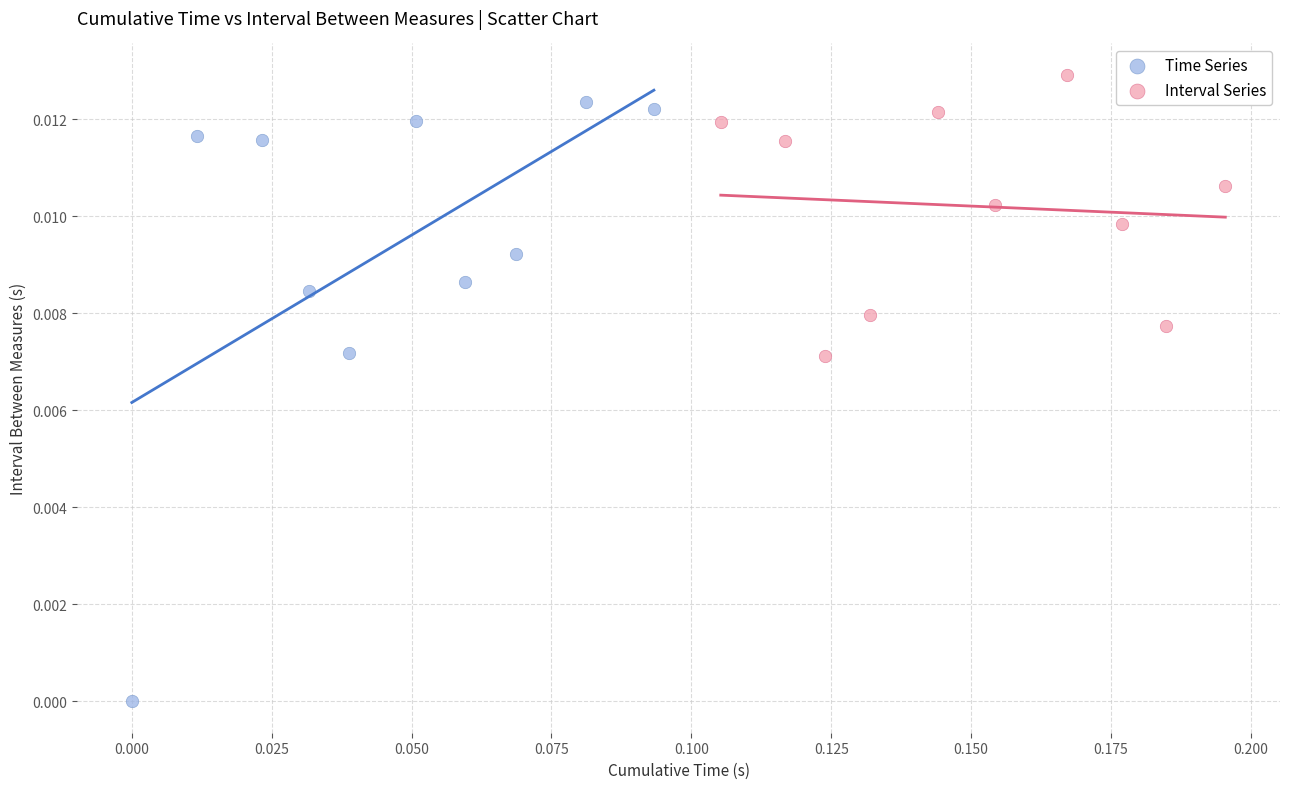

Which series has the widest spread of Y values?

Time Series